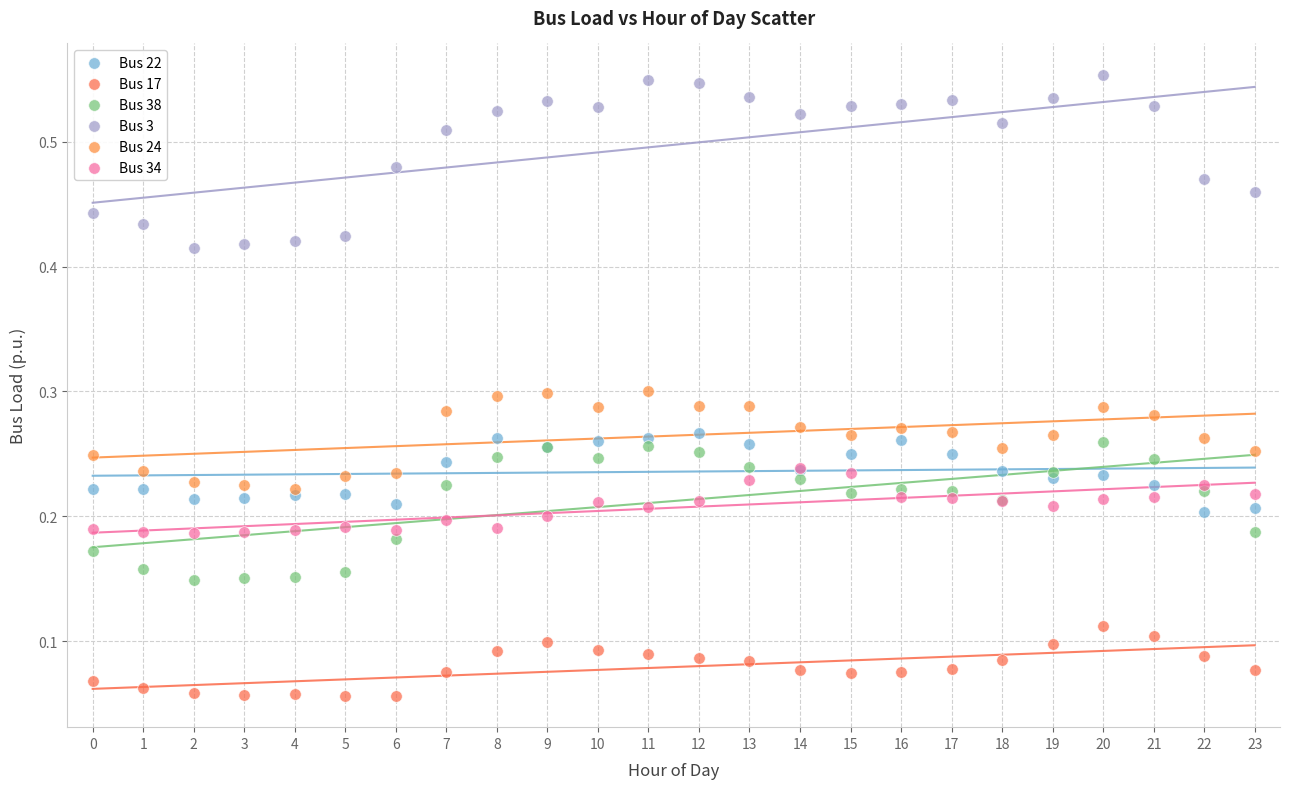

Which series has the largest Y range (max minus min)?

Bus 3